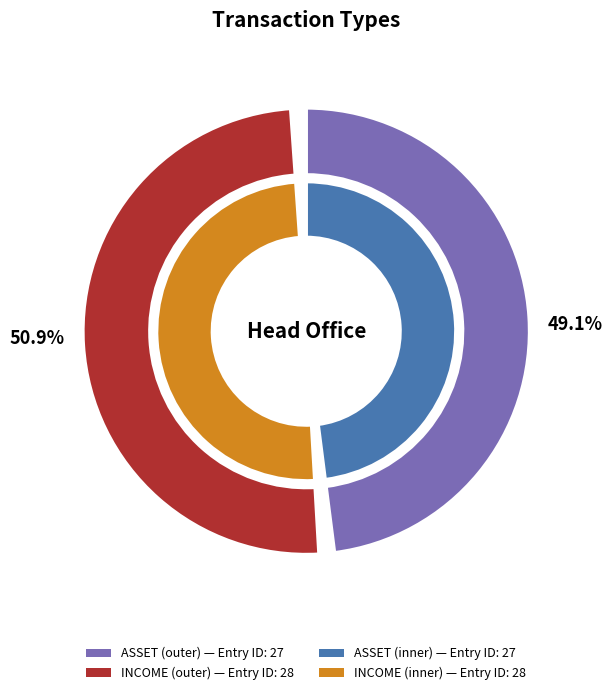

Between ASSET and INCOME, which is larger?

INCOME